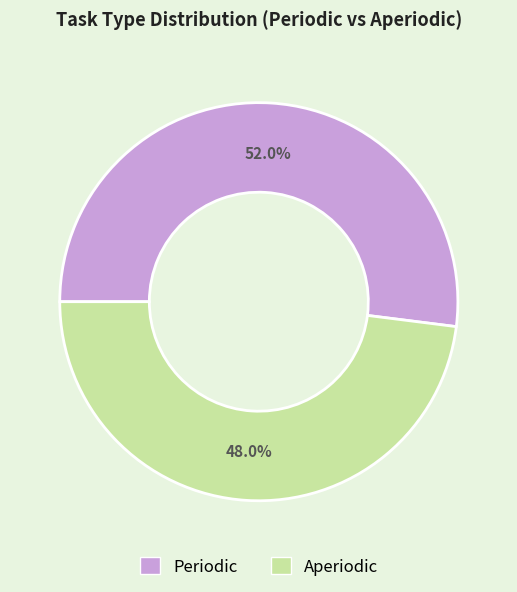

How many slices are in this pie chart?

2